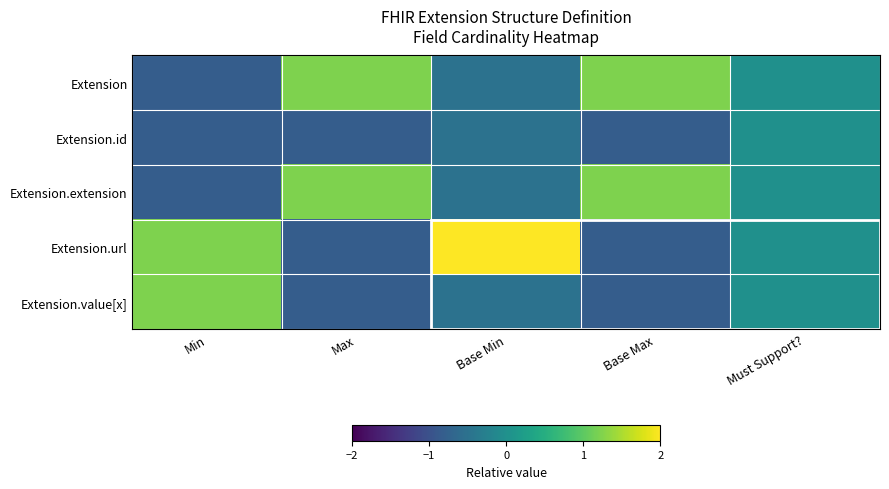

Reading left to right, list all the values displayed in this chart.

Extension: Min=-0.8	Max=1.2	Base Min=-0.5	Base Max=1.2	Must Support?=0.0
Extension.id: Min=-0.8	Max=-0.8	Base Min=-0.5	Base Max=-0.8	Must Support?=0.0
Extension.extension: Min=-0.8	Max=1.2	Base Min=-0.5	Base Max=1.2	Must Support?=0.0
Extension.url: Min=1.2	Max=-0.8	Base Min=2.0	Base Max=-0.8	Must Support?=0.0
Extension.value[x]: Min=1.2	Max=-0.8	Base Min=-0.5	Base Max=-0.8	Must Support?=0.0